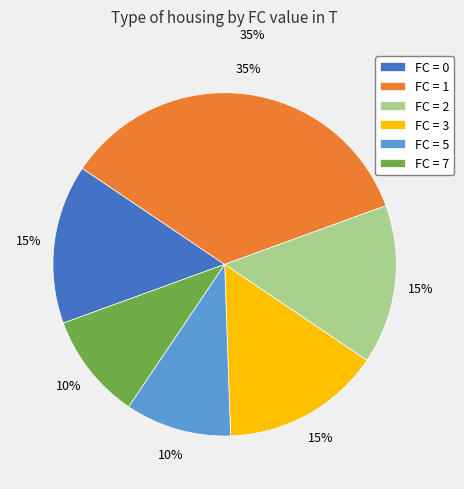

Which has a higher value, FC = 2 or FC = 7?

FC = 2